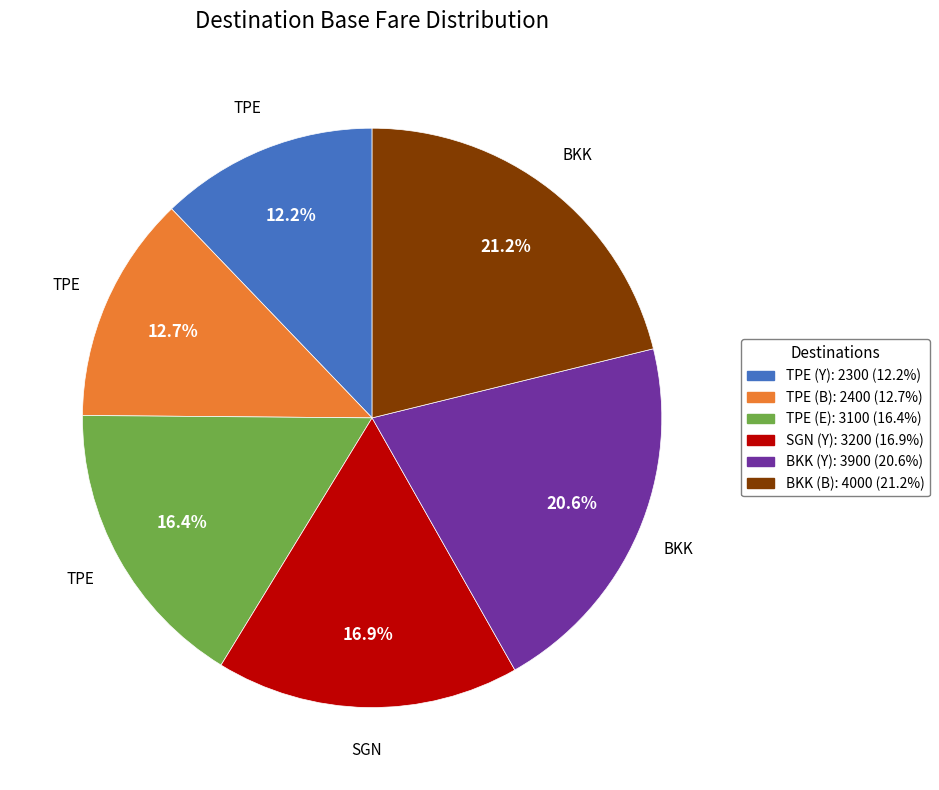

How much of the chart is everything except TPE (E)?

83.6%